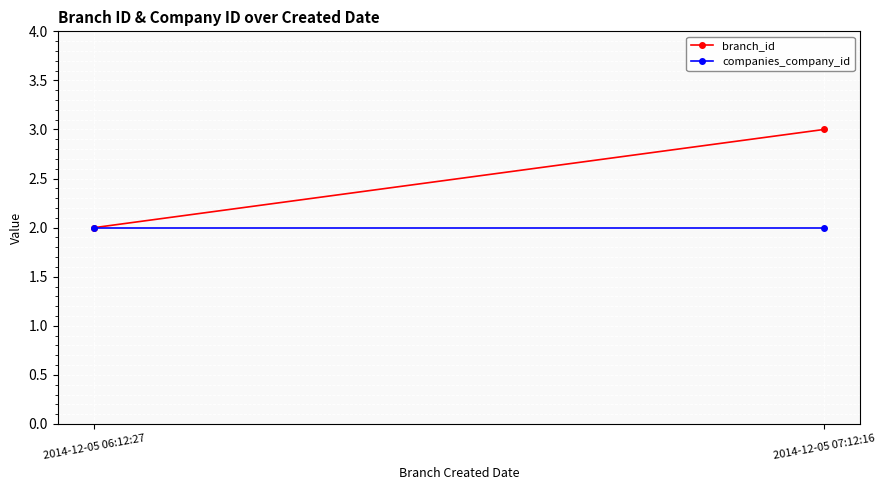

Reading left to right, extract all data points from this chart.

branch_id: 2	3
companies_company_id: 2	2